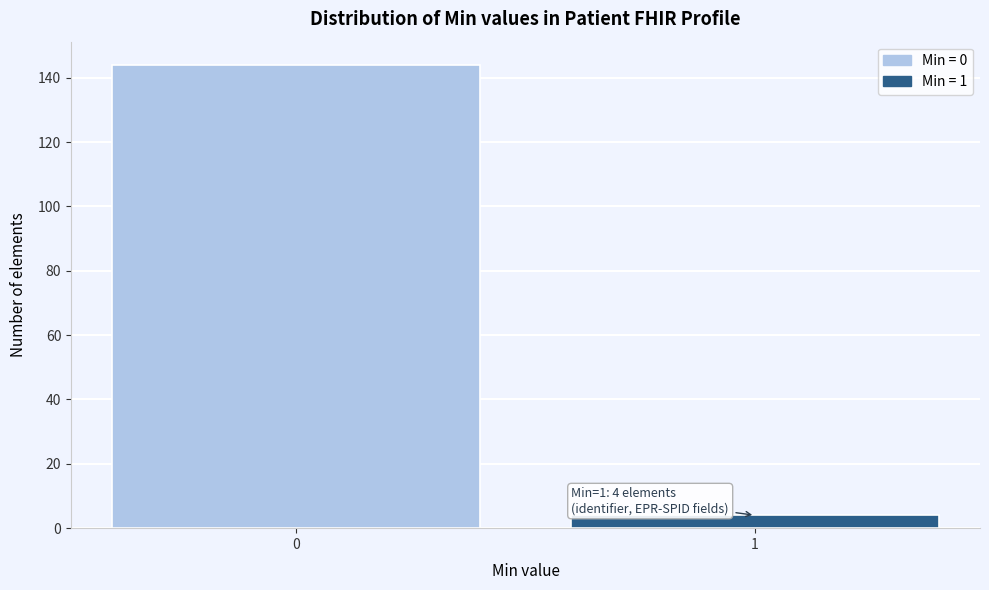

Reading right to left, extract all data points from this chart.

1=4	0=144